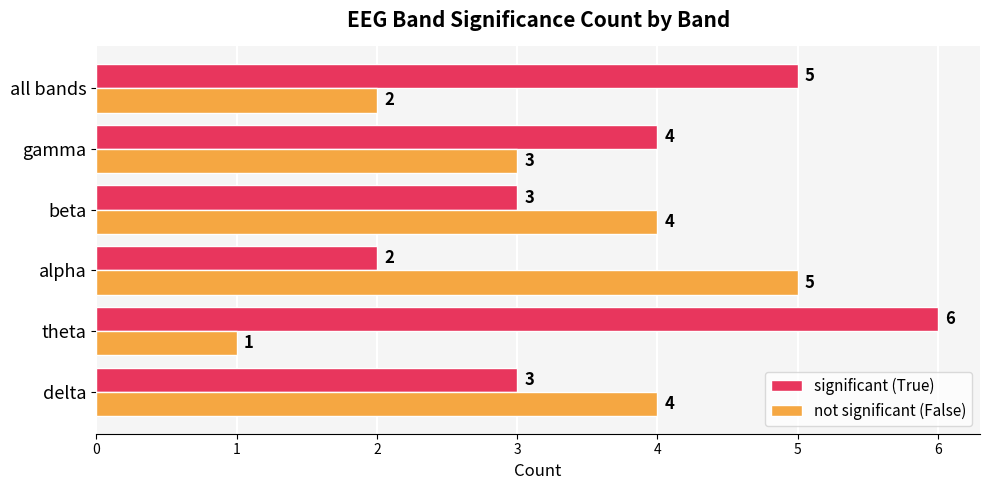

What is the difference between the highest and lowest values at all bands?

3